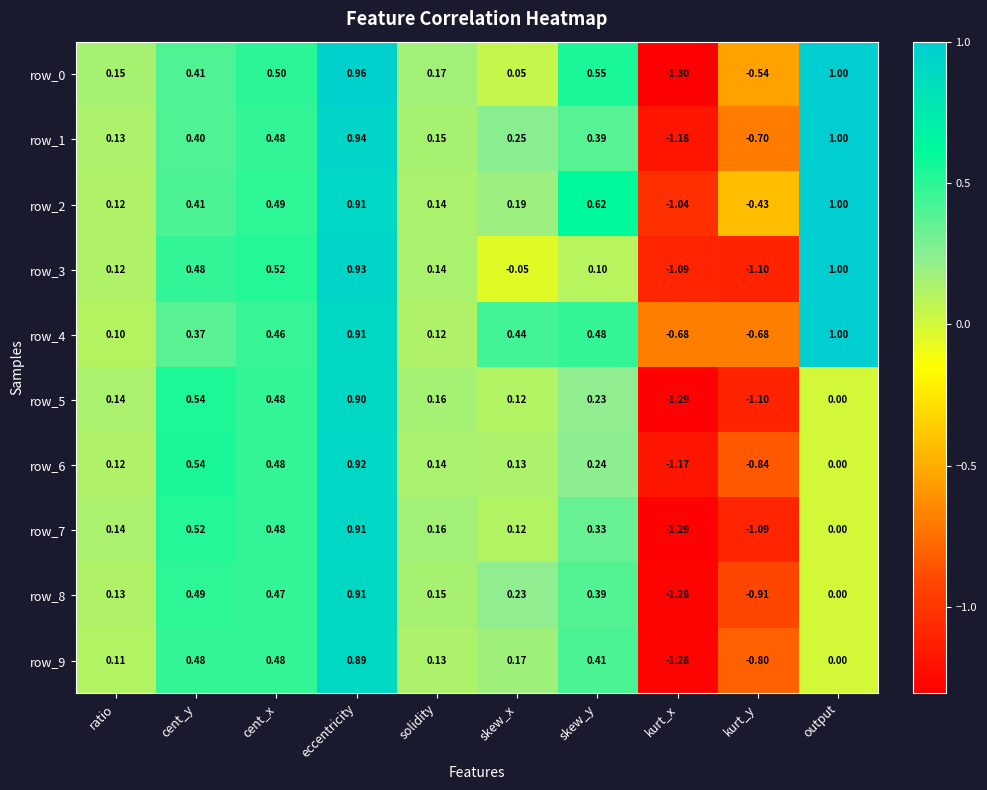

How many negative values does the row_5 series have?

2